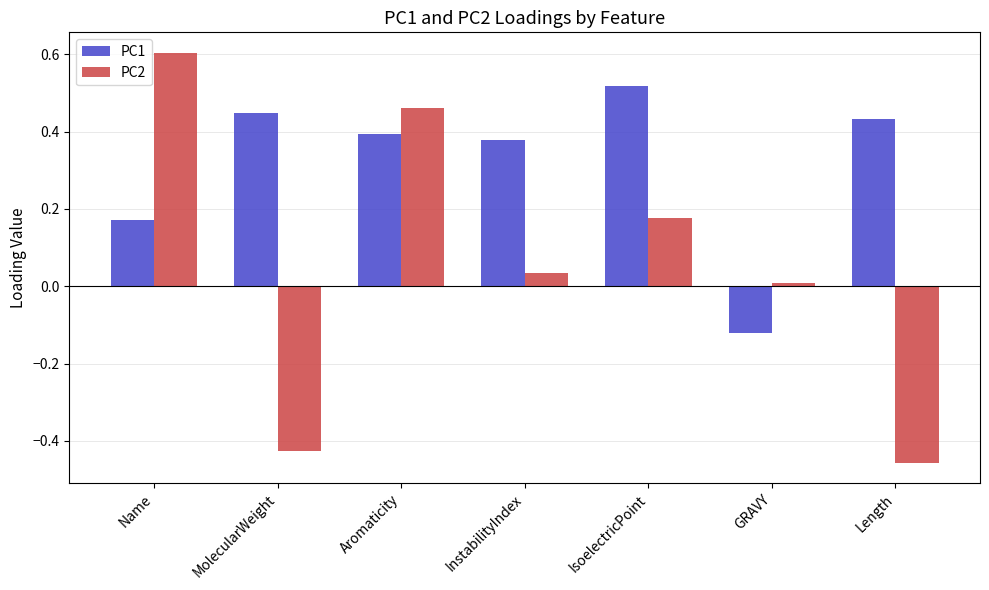

Where does the PC1 series first go above 0?

Name